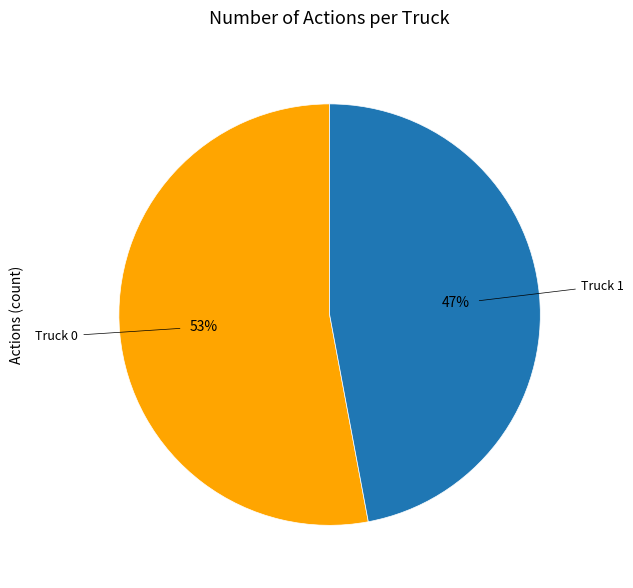

Does any single category account for the majority?

Yes